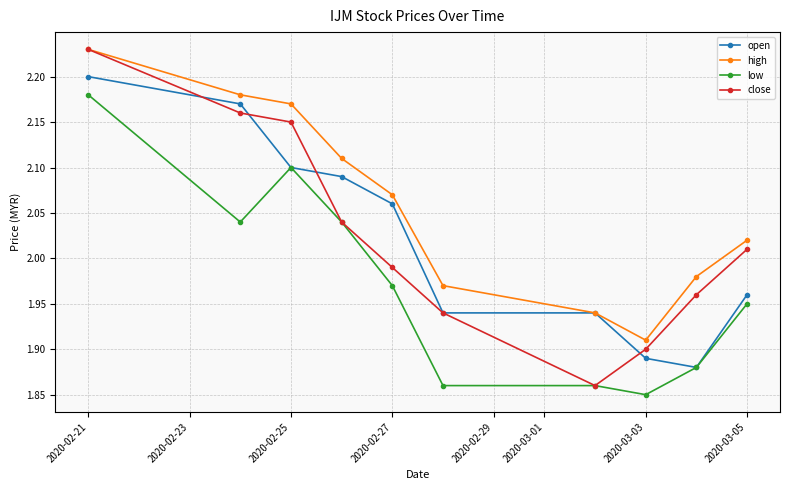

At how many categories does at least one series exceed 2?

6